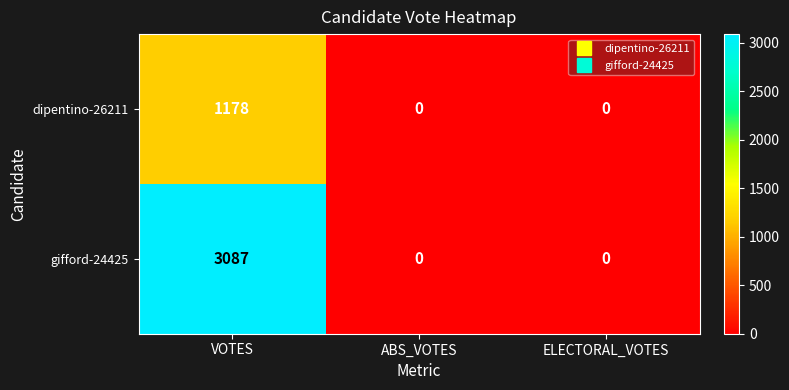

At how many categories does at least one series exceed 2726?

1